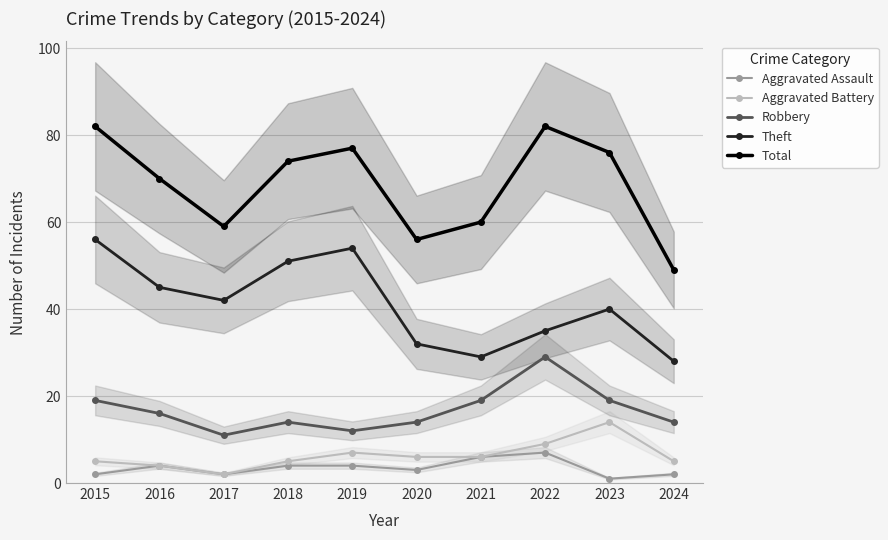

At which category does Aggravated Battery reach its first local peak?

2019